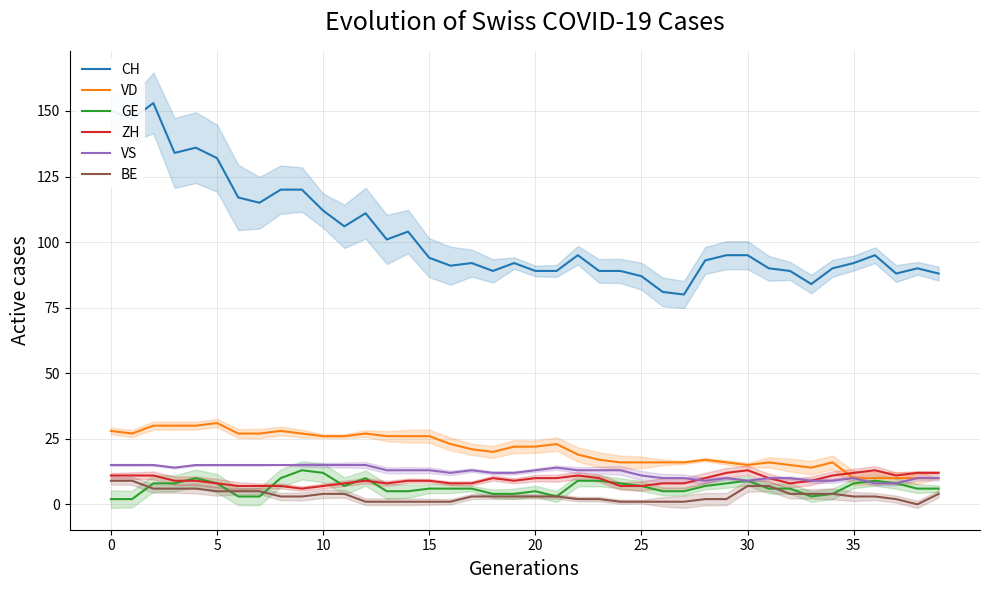

What is the average value of the VS series?

12